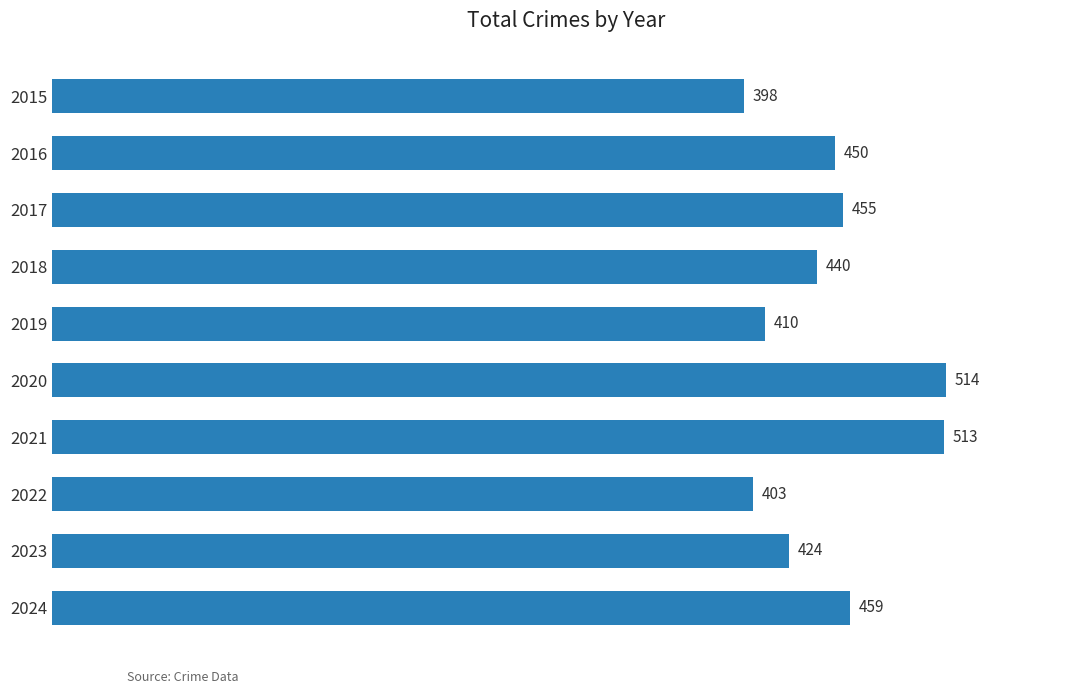

List the labels in order of value, smallest first.

2015, 2022, 2019, 2023, 2018, 2016, 2017, 2024, 2021, 2020